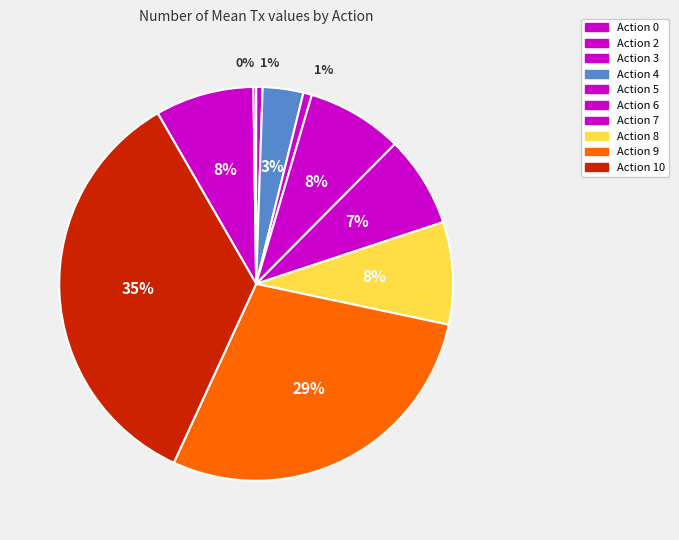

What percentage do Action 4 and Action 10 together represent?

38.1%